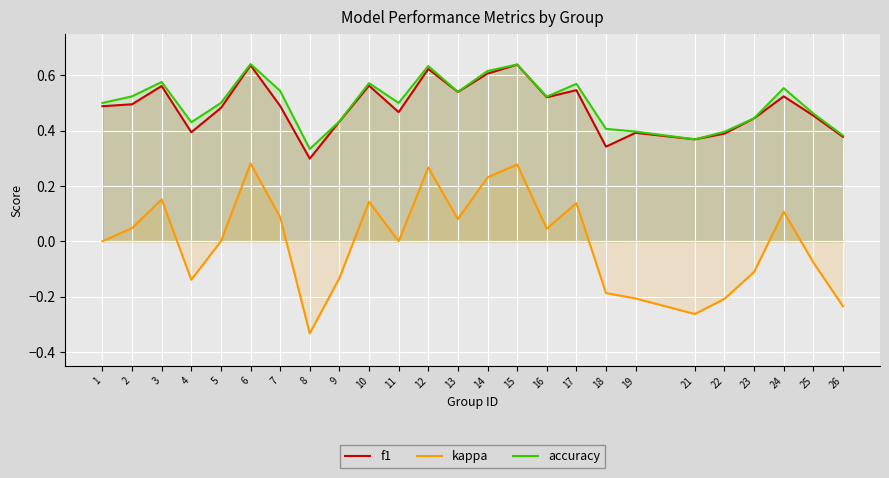

True or false: kappa has more than 2 interior local peaks.

True